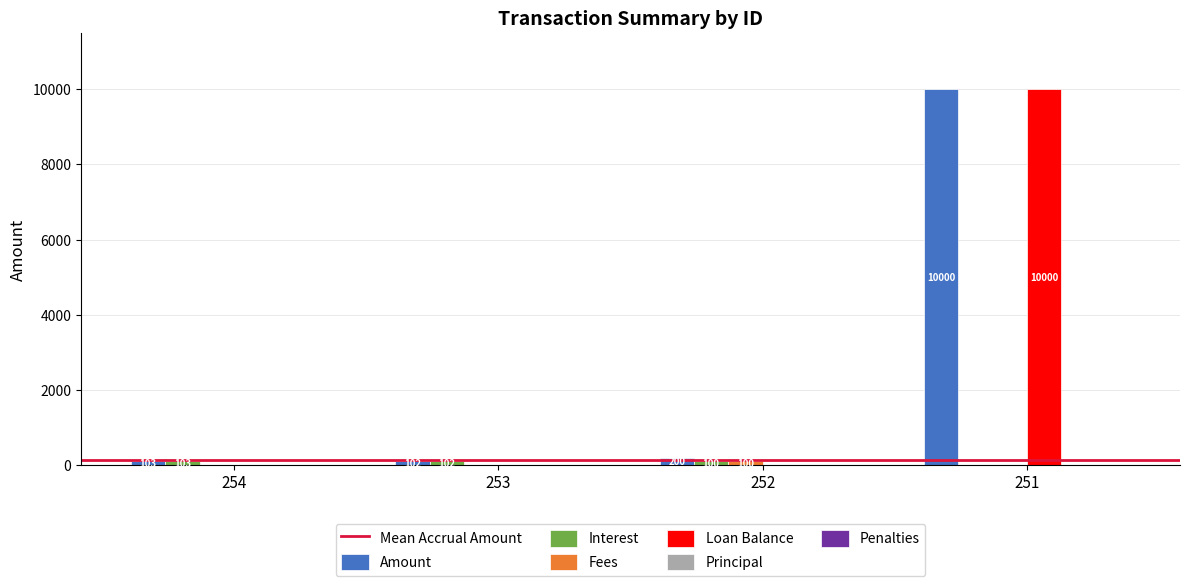

Is it true that Loan Balance equals 0.0 at 253?

True